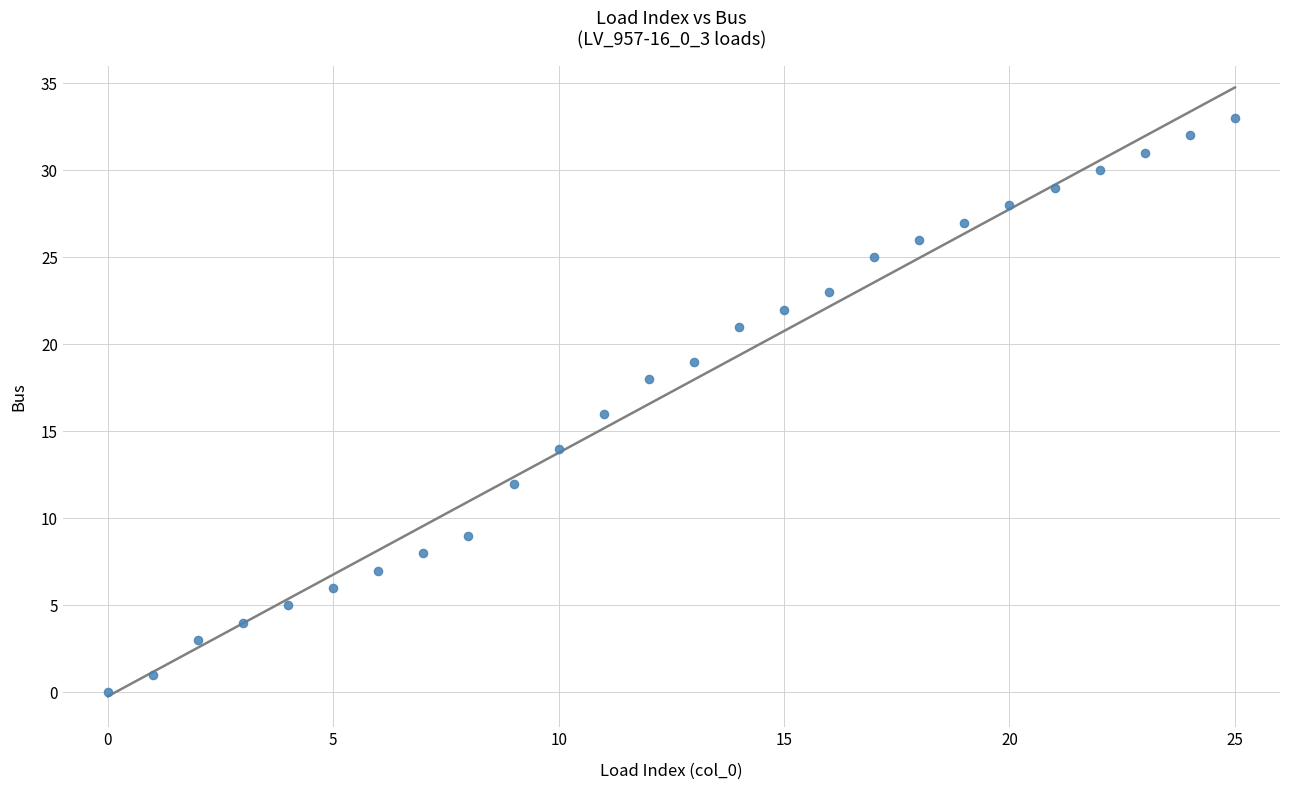

What is the range of Y values (max minus min)?

33